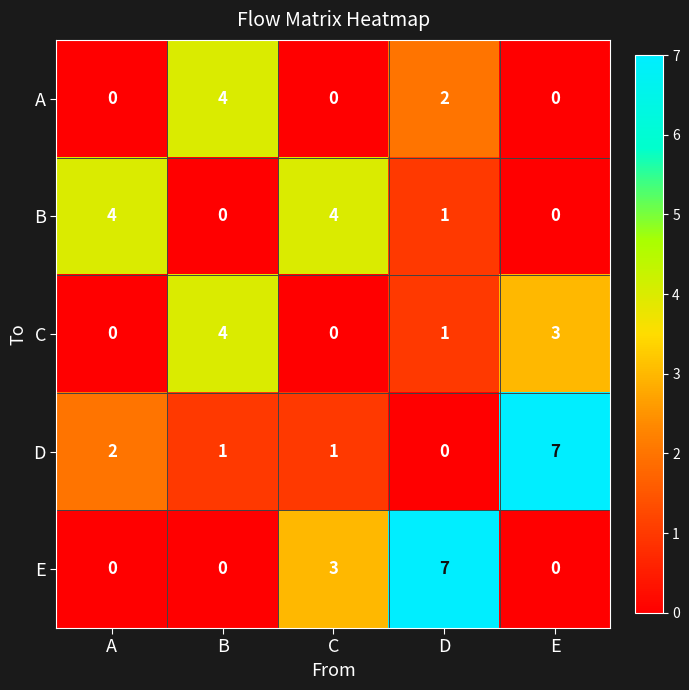

The E series shows -4 at E. True or false?

False